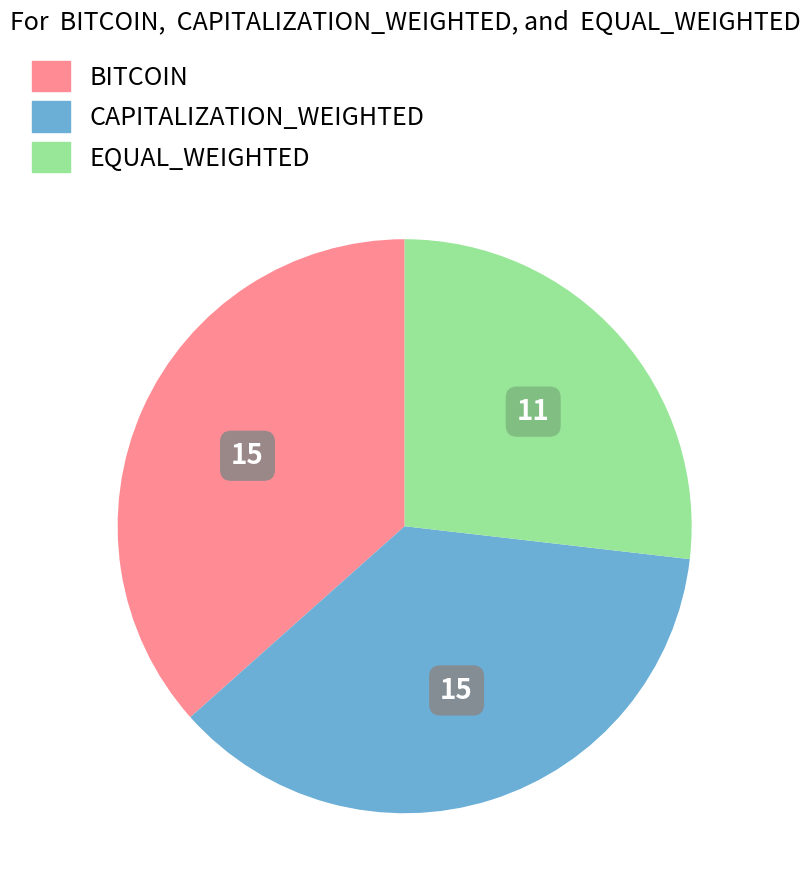

Is the sum of CAPITALIZATION_WEIGHTED and EQUAL_WEIGHTED greater than half?

Yes